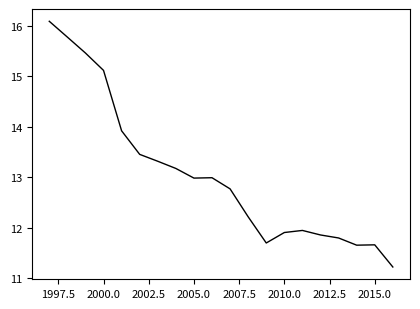

What is the greatest value displayed?

16.1